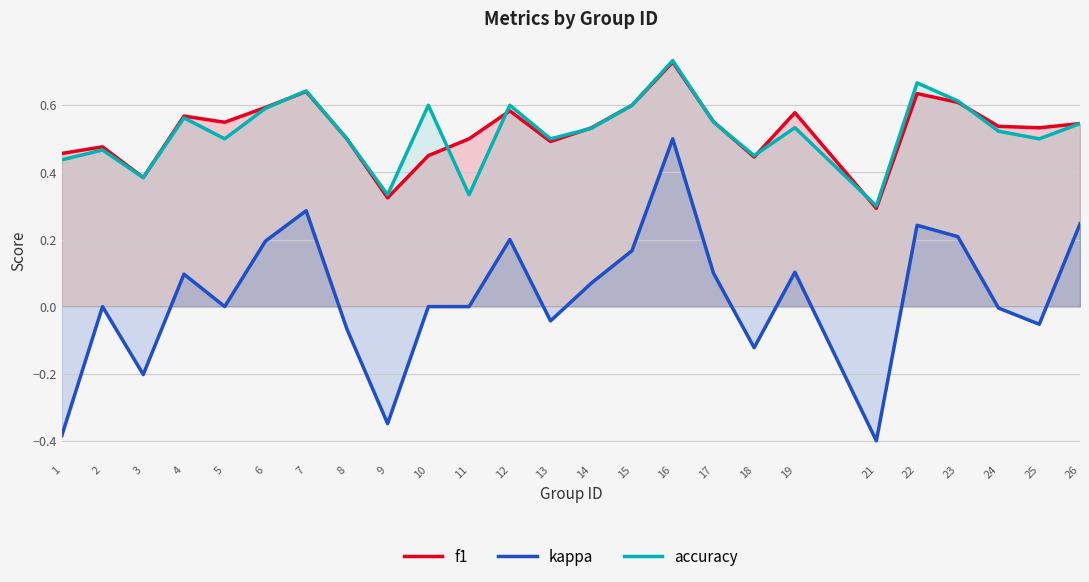

Rank the series at 13 from highest to lowest value.

accuracy, f1, kappa